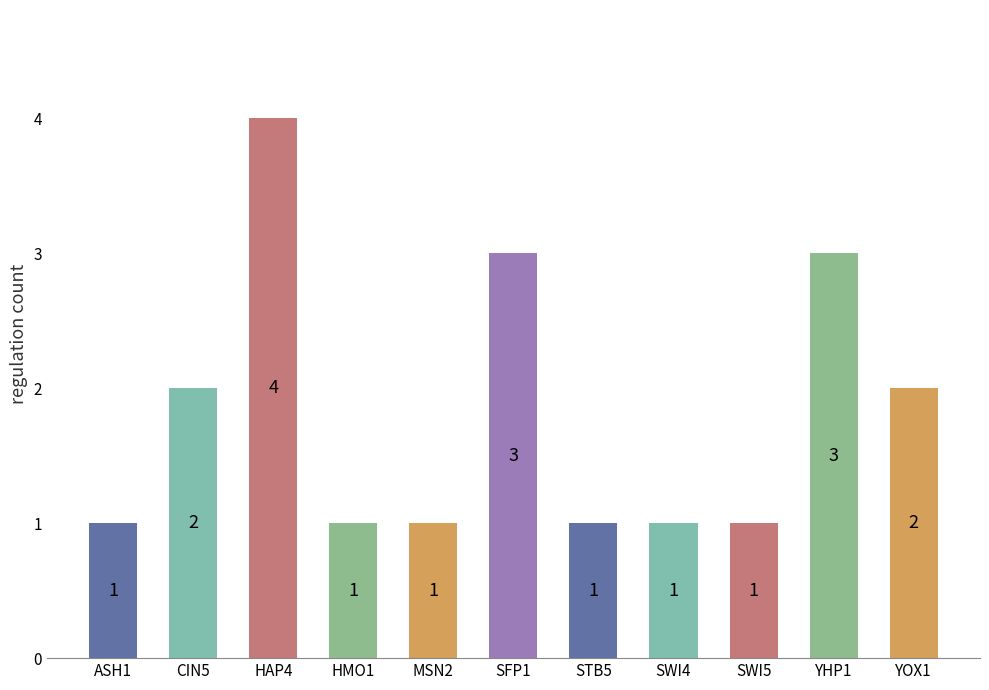

Which label corresponds to the largest value in the chart?

HAP4